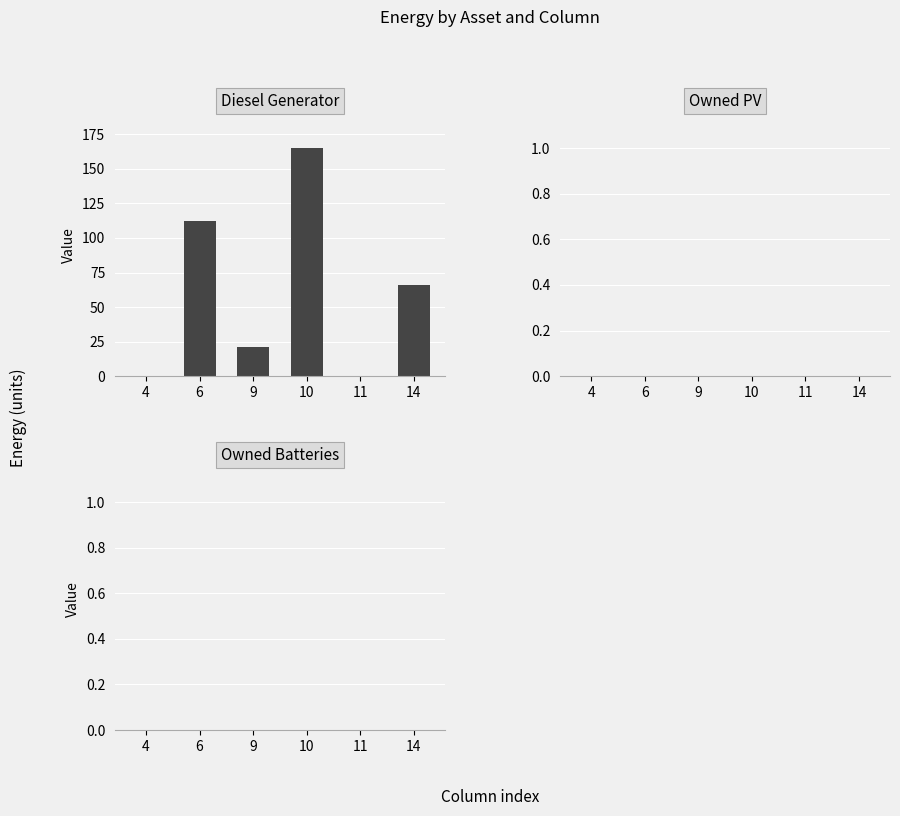

Count the number of categories in the chart.

6